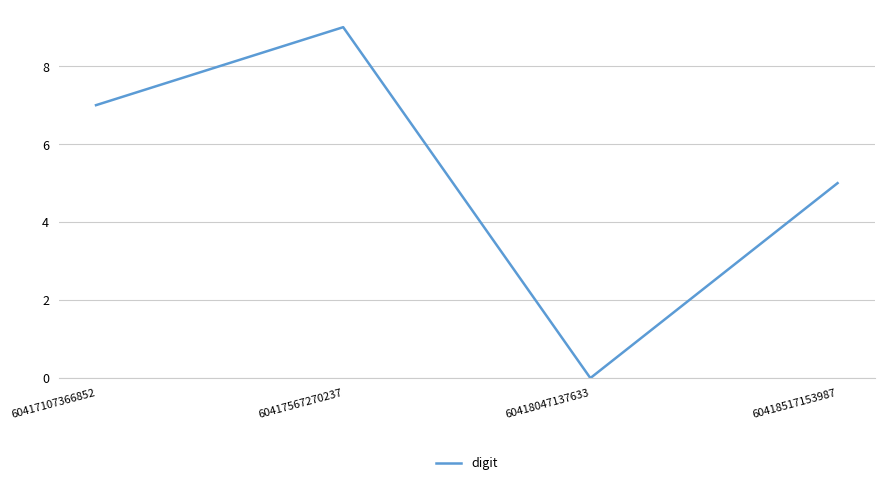

Reading left to right, transcribe all the data shown in this chart.

7	9	0	5